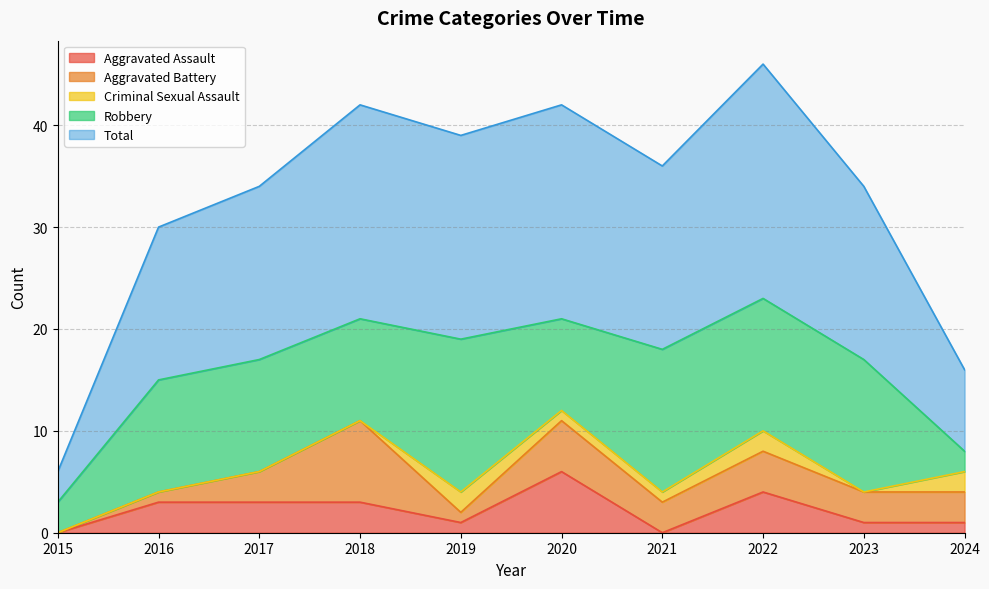

At which category does Aggravated Assault reach its first local valley?

2019